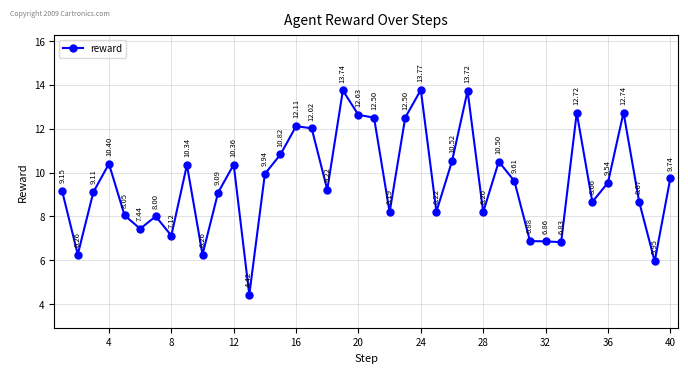

How many points are lower than both their immediate neighbors (excluding endpoints)?

12